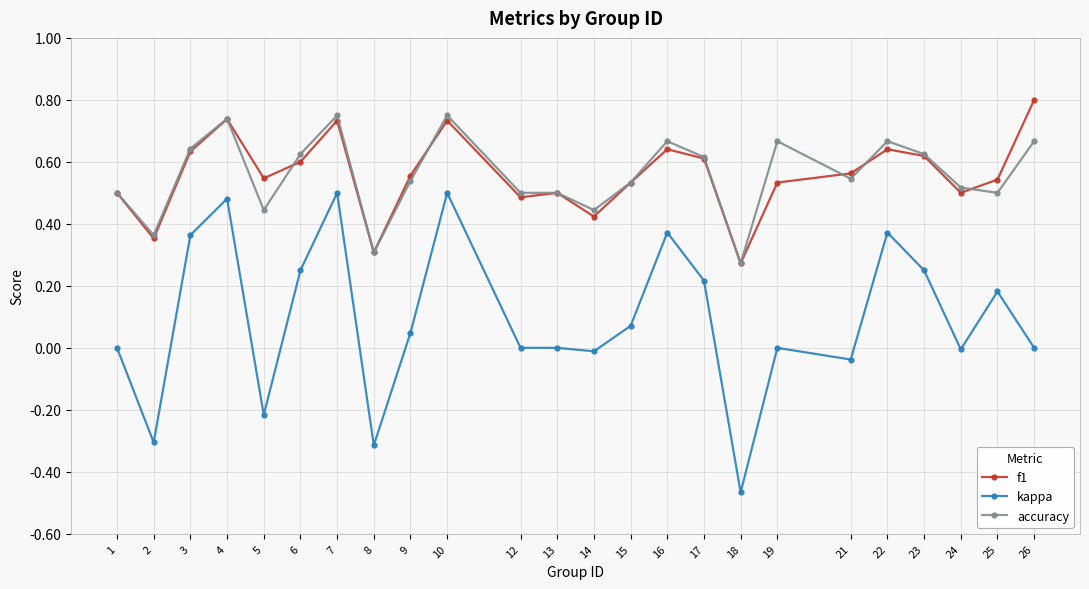

True or false: kappa and accuracy intersect in this chart.

False